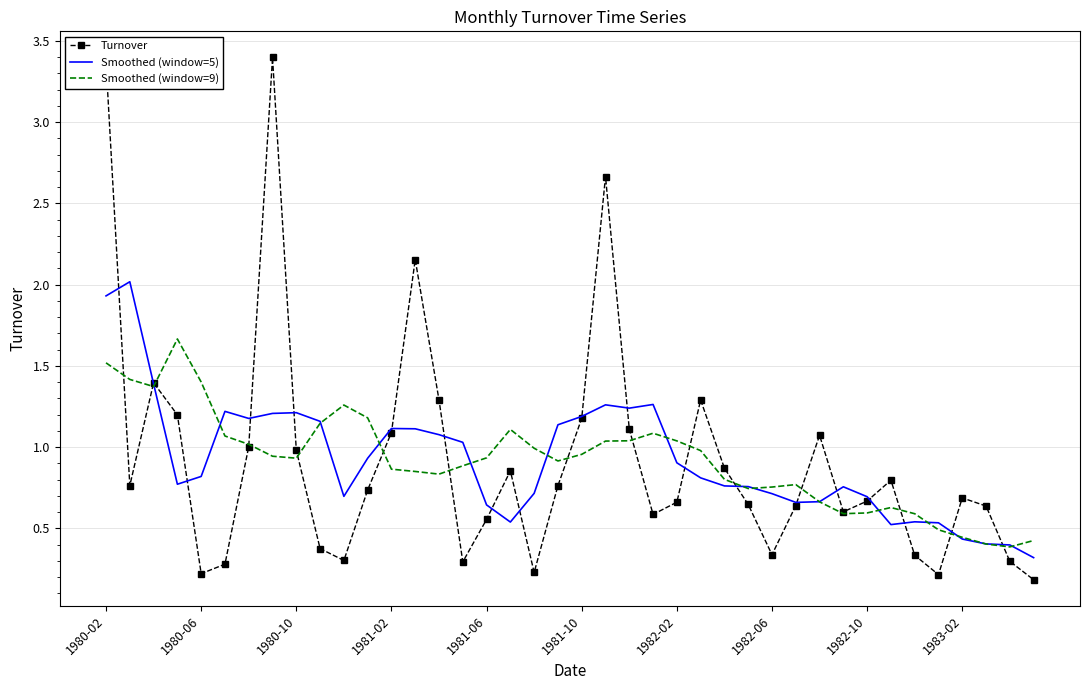

What is the difference between the maximum and minimum values in the Smoothed (window=5) series?

1.7